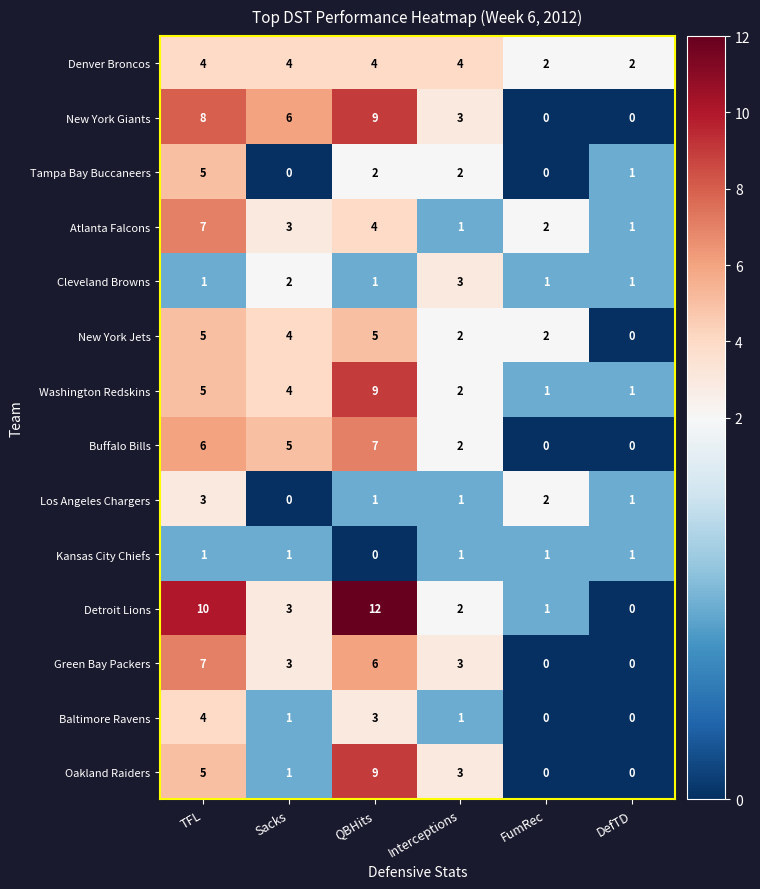

Is the value of Washington Redskins at DefTD greater than the value of Tampa Bay Buccaneers at Sacks?

Yes